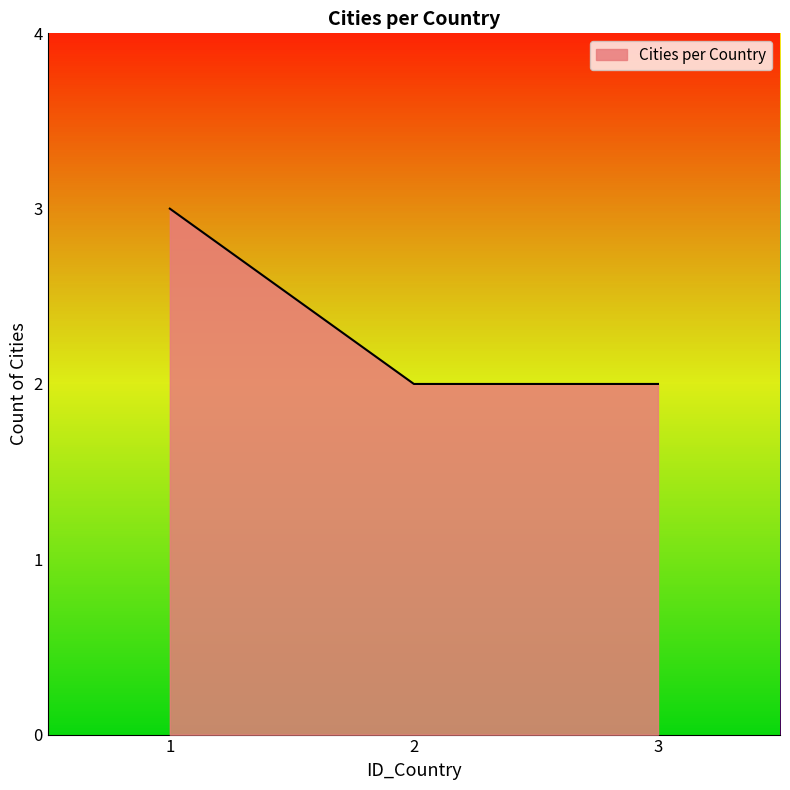

At which category does the chart reach its minimum across all series?

2